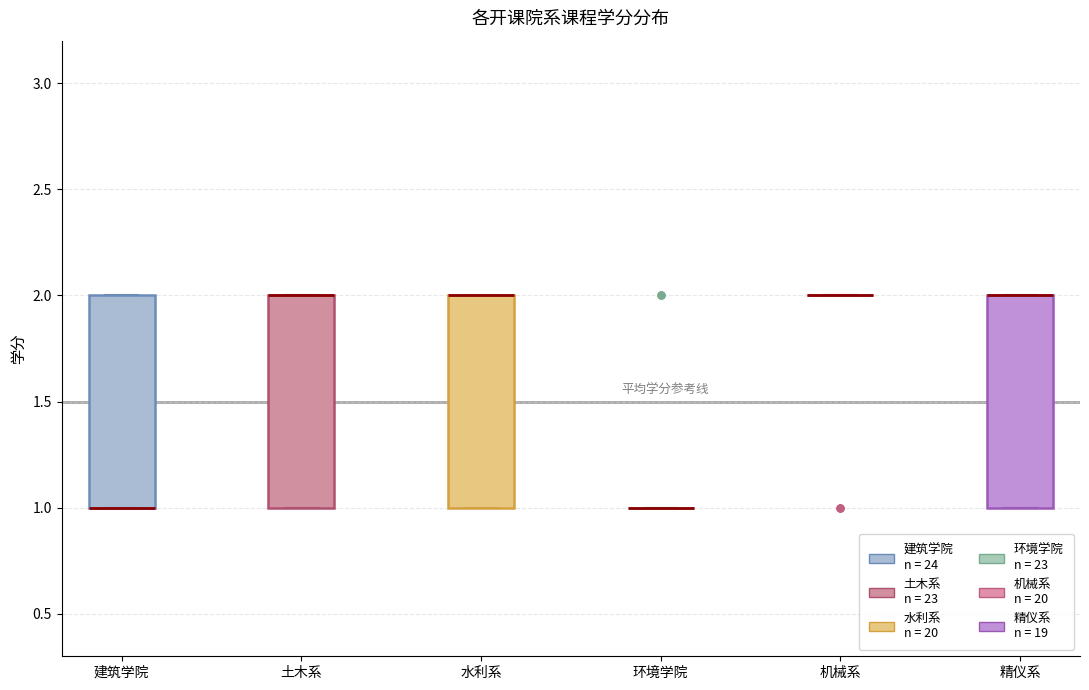

Reading left to right, read every box against the y-axis: the position of its median line, the range the box covers, and the ends of its whiskers. The values are not printed on the chart, so give them approximately, as read against the axis.

建筑学院: median 1 (drawn on the box's lower edge), box 1 to 2, whiskers 1 to 2
土木系: median 2 (drawn on the box's upper edge), box 1 to 2, whiskers 1 to 2
水利系: median 2 (drawn on the box's upper edge), box 1 to 2, whiskers 1 to 2
环境学院: box collapsed to a line at 1, whiskers 1 to 1
机械系: box collapsed to a line at 2, whiskers 2 to 2
精仪系: median 2 (drawn on the box's upper edge), box 1 to 2, whiskers 1 to 2